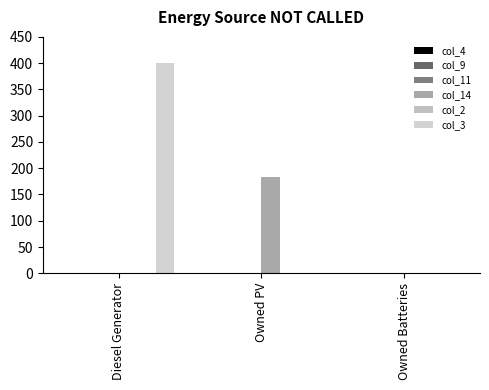

Reading left to right, extract all data points from this chart.

col_4: Diesel Generator=0	Owned PV=0	Owned Batteries=0
col_9: Diesel Generator=0	Owned PV=0	Owned Batteries=0
col_11: Diesel Generator=0	Owned PV=0	Owned Batteries=0
col_14: Diesel Generator=0	Owned PV=184	Owned Batteries=0
col_2: Diesel Generator=0	Owned PV=0	Owned Batteries=0
col_3: Diesel Generator=400	Owned PV=0	Owned Batteries=0